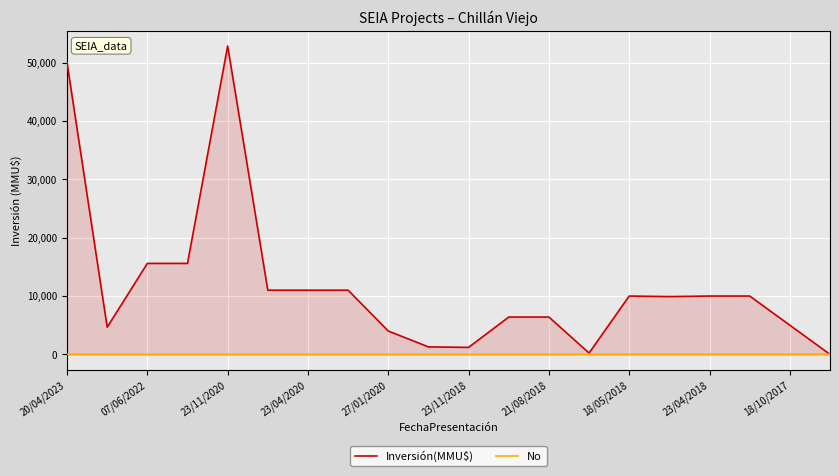

True or false: Inversión(MMU$) has more than 1 points higher than both neighbors.

True